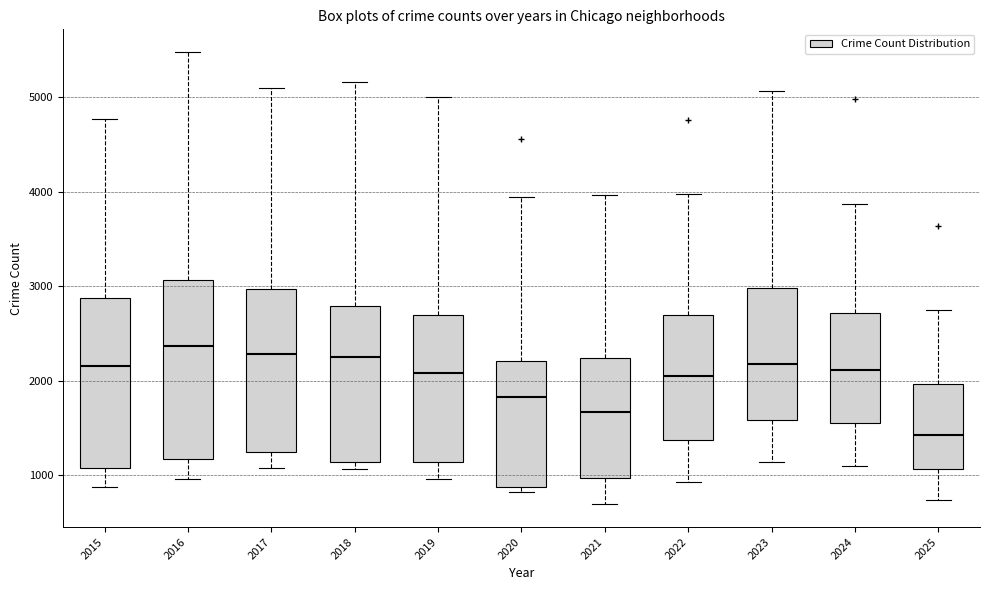

Which box's median line is the lowest?

2025